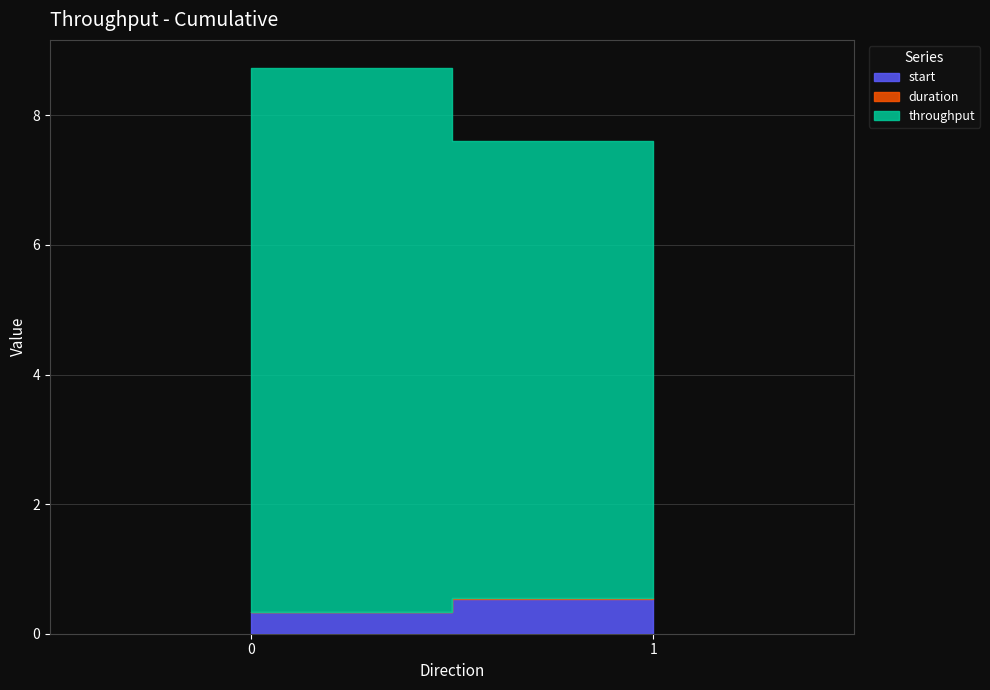

What is the spread (max minus min) of values at 0?

8.4